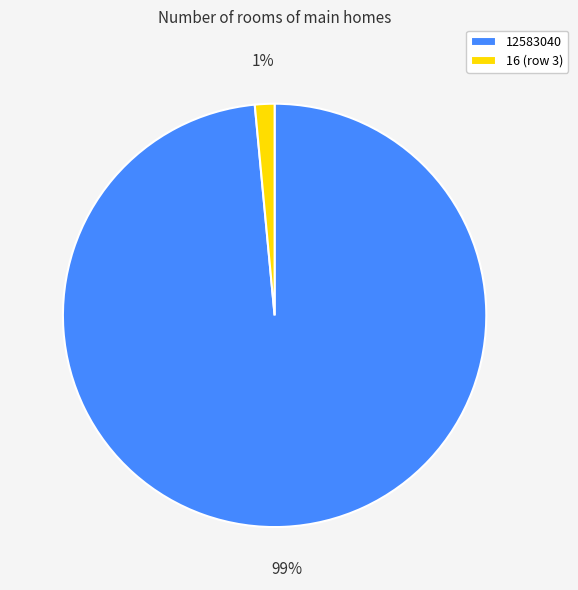

What percentage is the 16 (row 3) slice, to the nearest percent?

1%